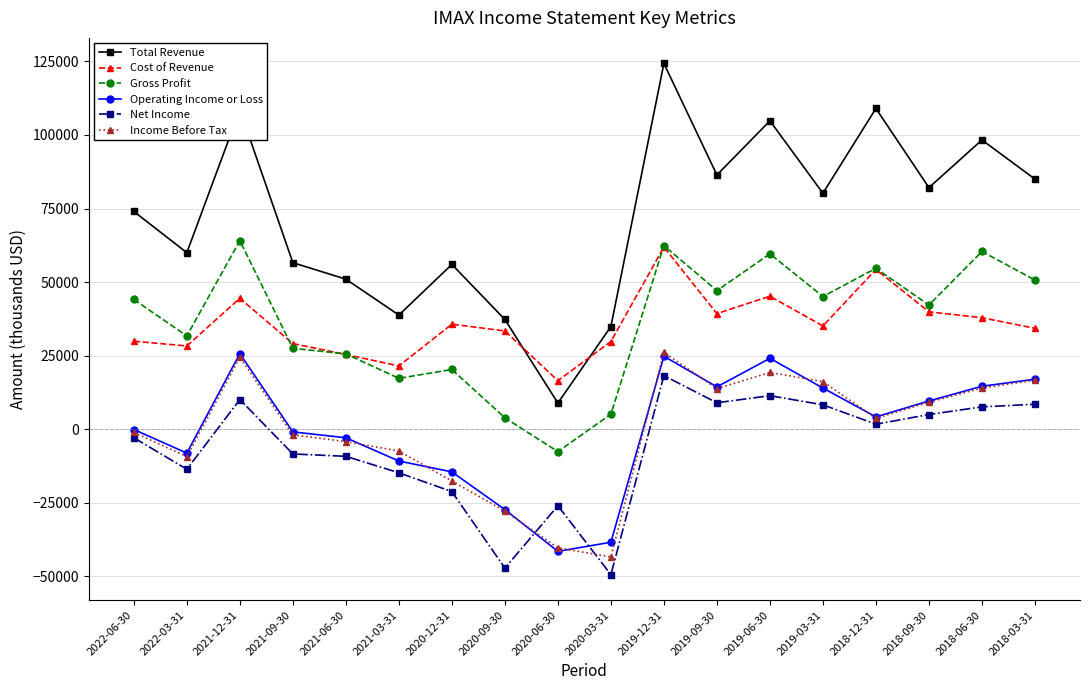

Is the value of Cost of Revenue at 2021-06-30 greater than the value of Gross Profit at 2020-06-30?

Yes